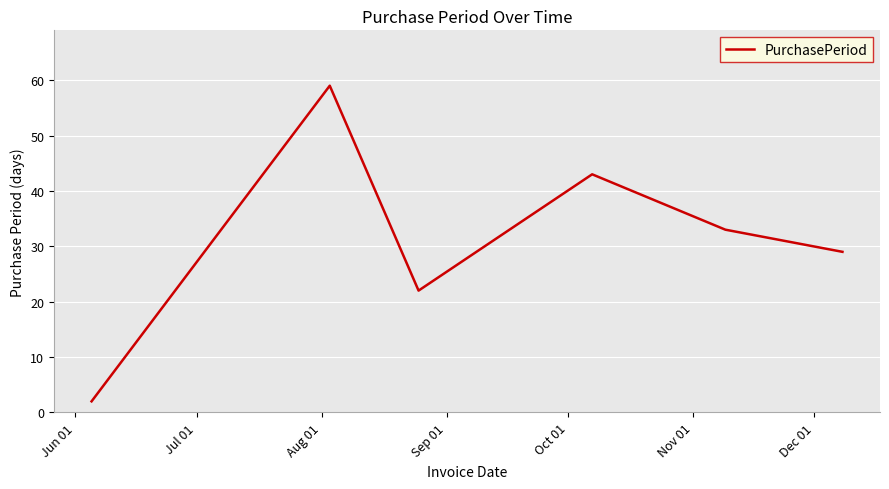

True or false: there are more than 0 points higher than both neighbors.

True